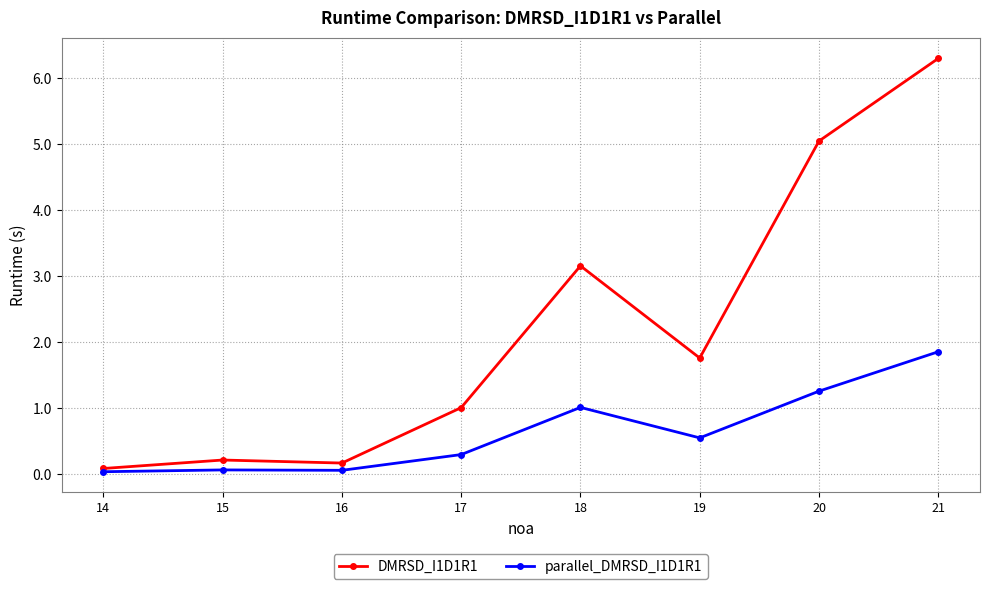

What is the difference between the highest and lowest values at 18?

2.1